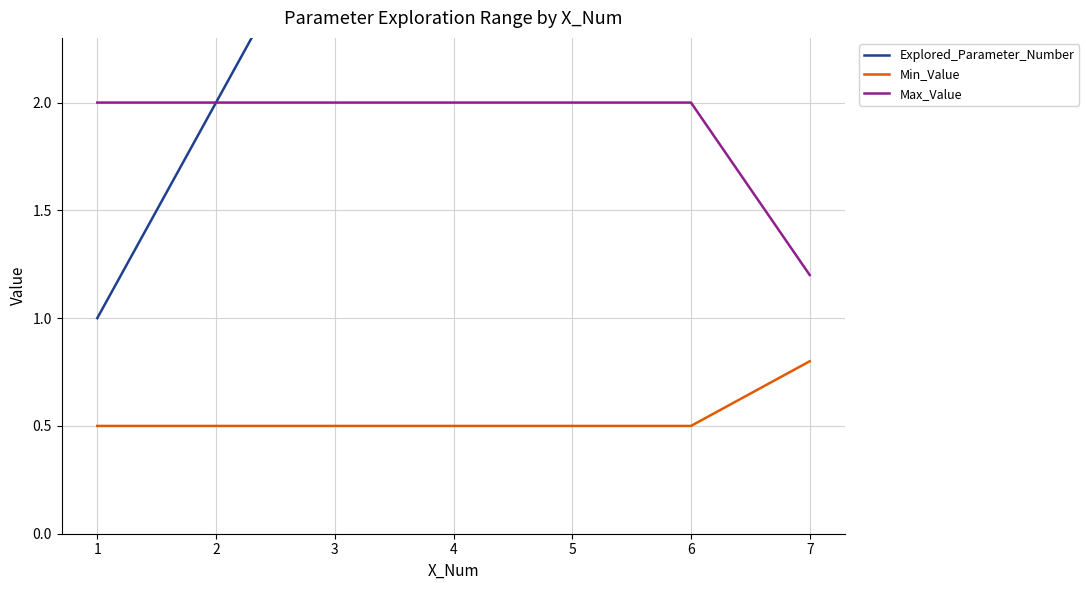

True or false: Min_Value and Max_Value intersect in this chart.

False